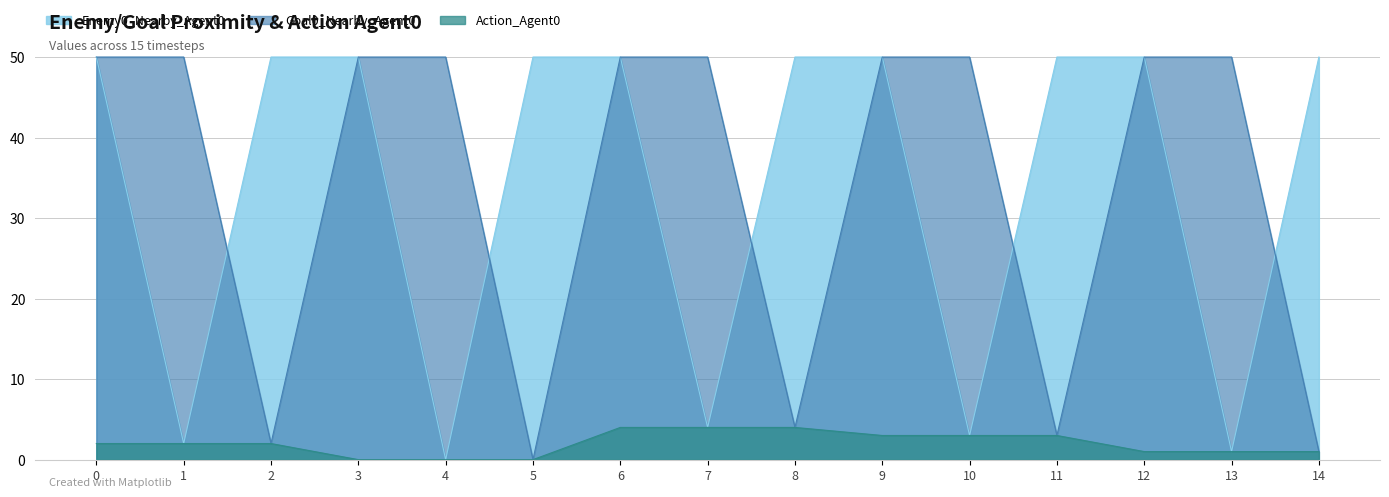

Reading left to right, extract all data points from this chart.

Enemy0_Nearby_Agent0: 50	2	50	50	0	50	50	4	50	50	3	50	50	1	50
Goal0_Nearby_Agent0: 50	50	2	50	50	0	50	50	4	50	50	3	50	50	1
Action_Agent0: 2	2	2	0	0	0	4	4	4	3	3	3	1	1	1